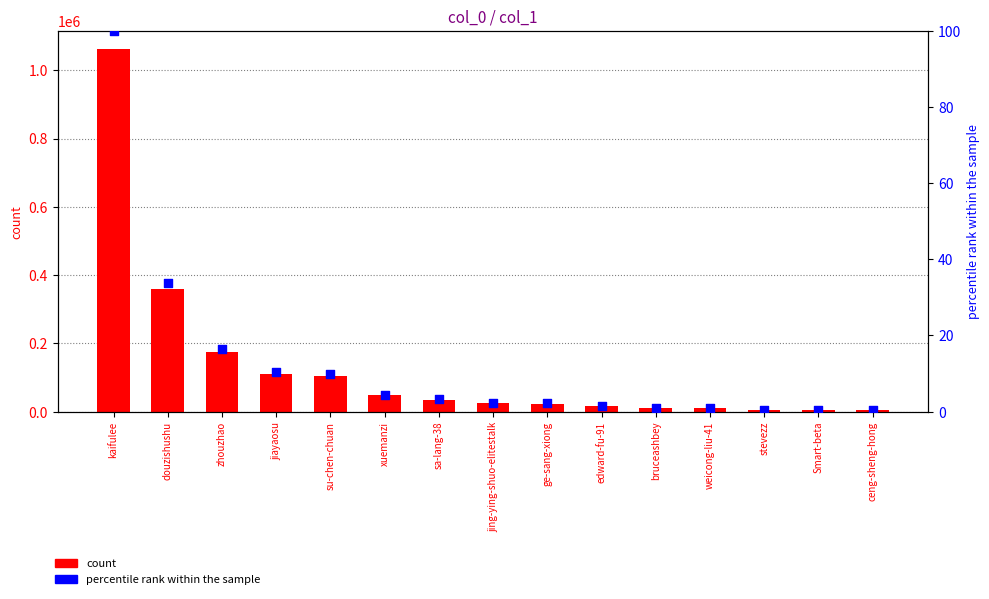

At which category is the sum across all series the highest?

kaifulee